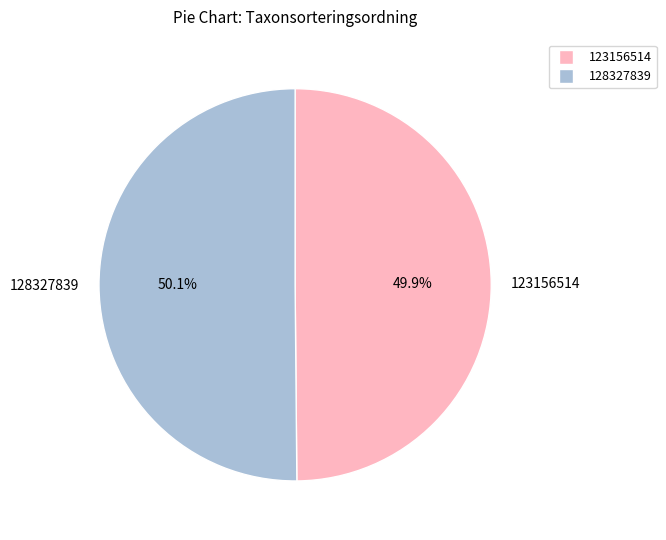

Is there any slice that represents more than half of the pie?

Yes